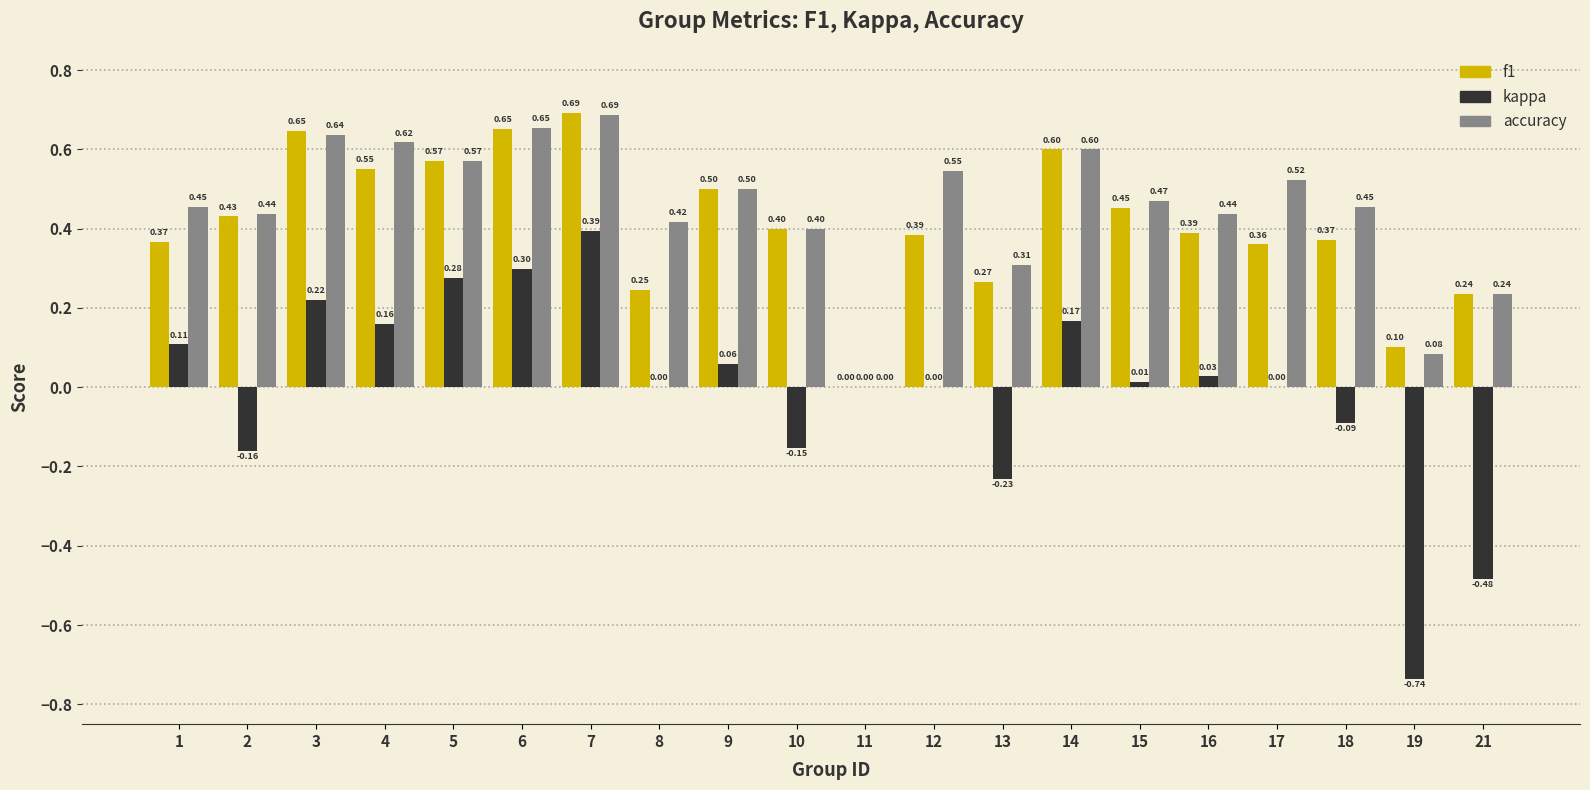

Count the number of categories in the chart.

20